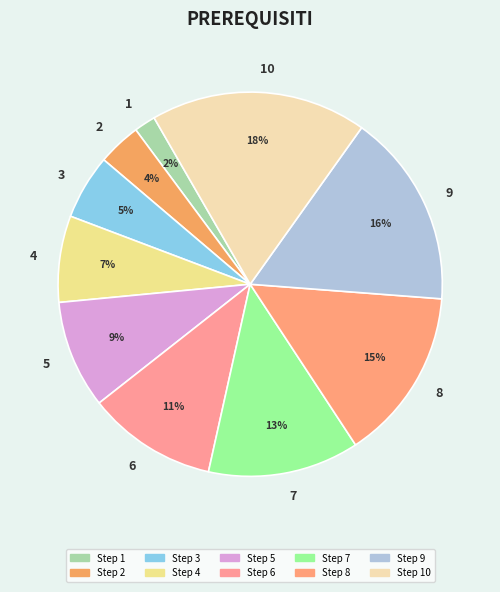

Is the sum of 9 and 8 greater than half?

No